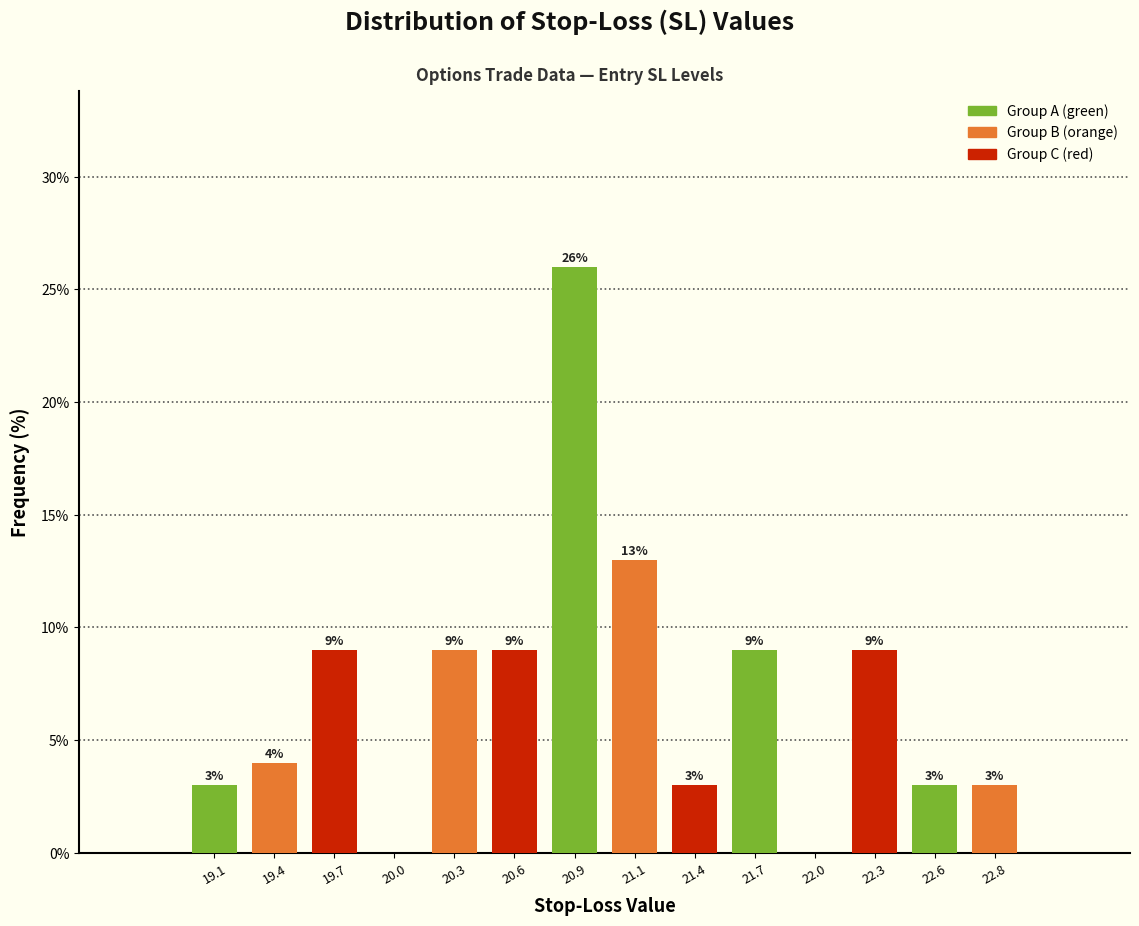

Which range on the x-axis has the tallest bar?

20.710 to 20.995